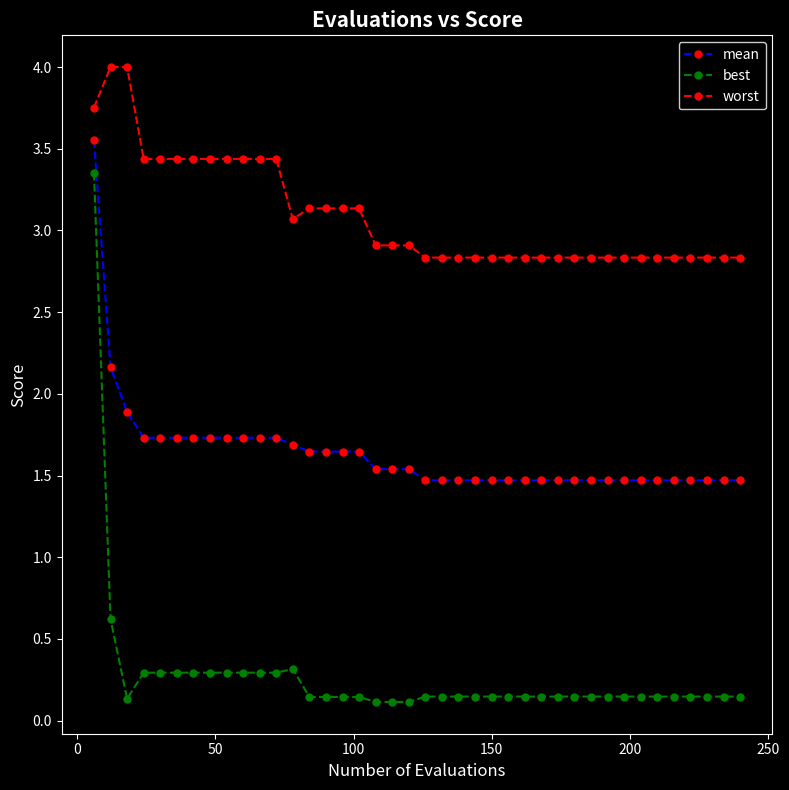

What is the difference between the second highest and minimum values in the best series?

0.5